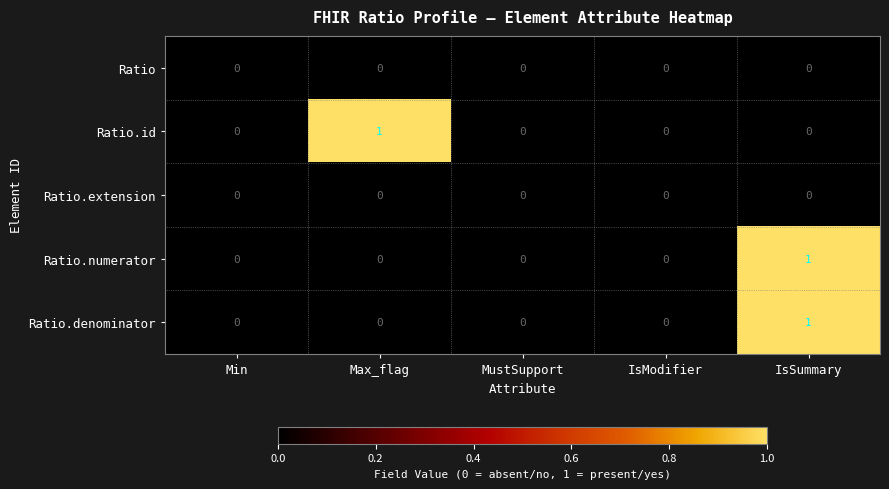

What is the maximum value shown in the chart?

1